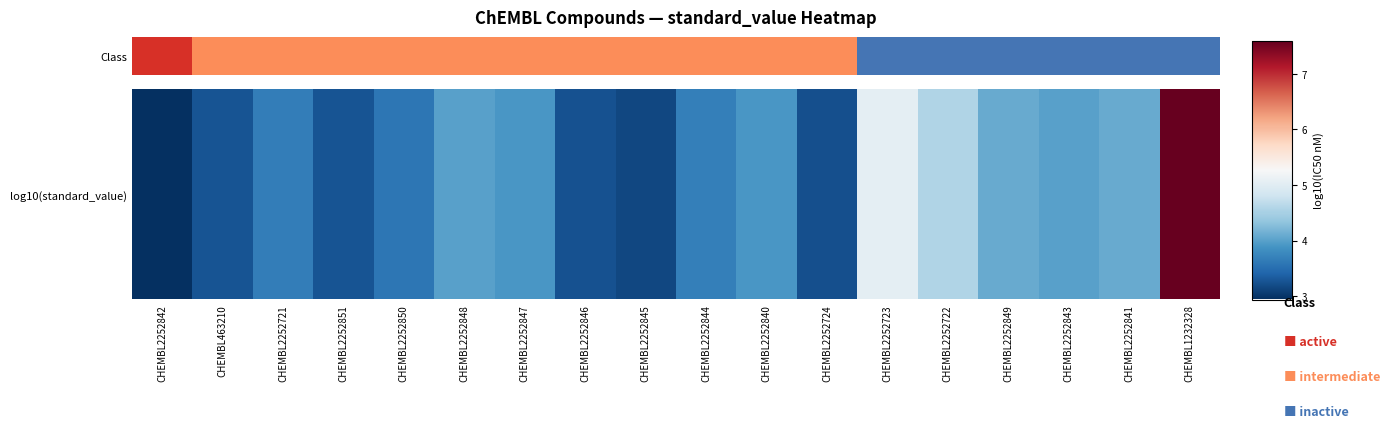

What is the maximum value shown in the chart?

7.6